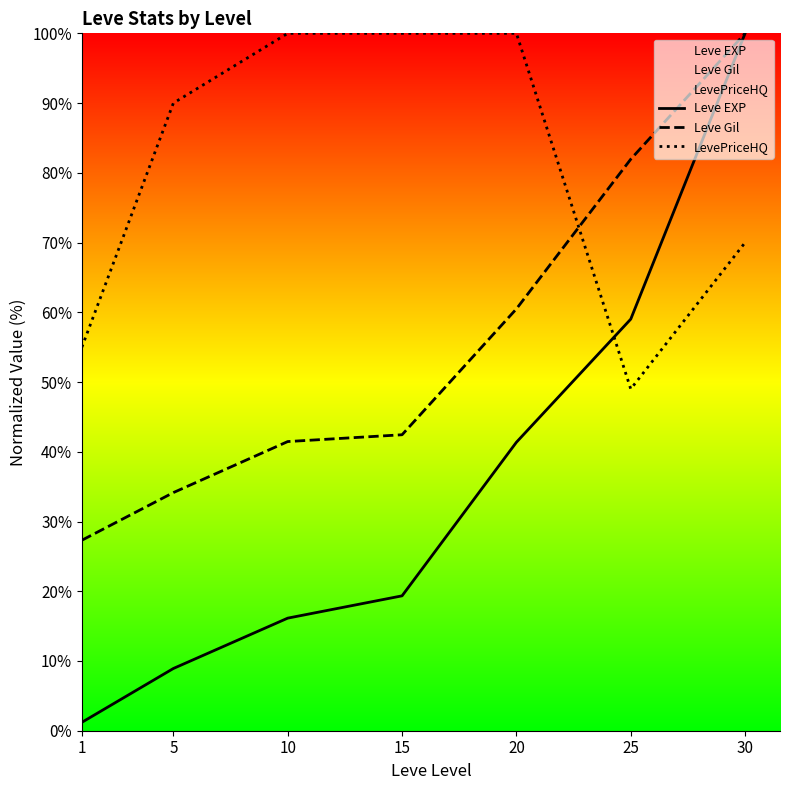

Rank the series by their average value, from highest to lowest.

LevePriceHQ, Leve Gil, Leve EXP